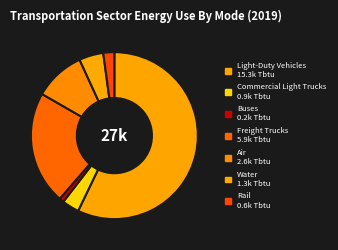

Is Freight Trucks the majority of the pie?

No